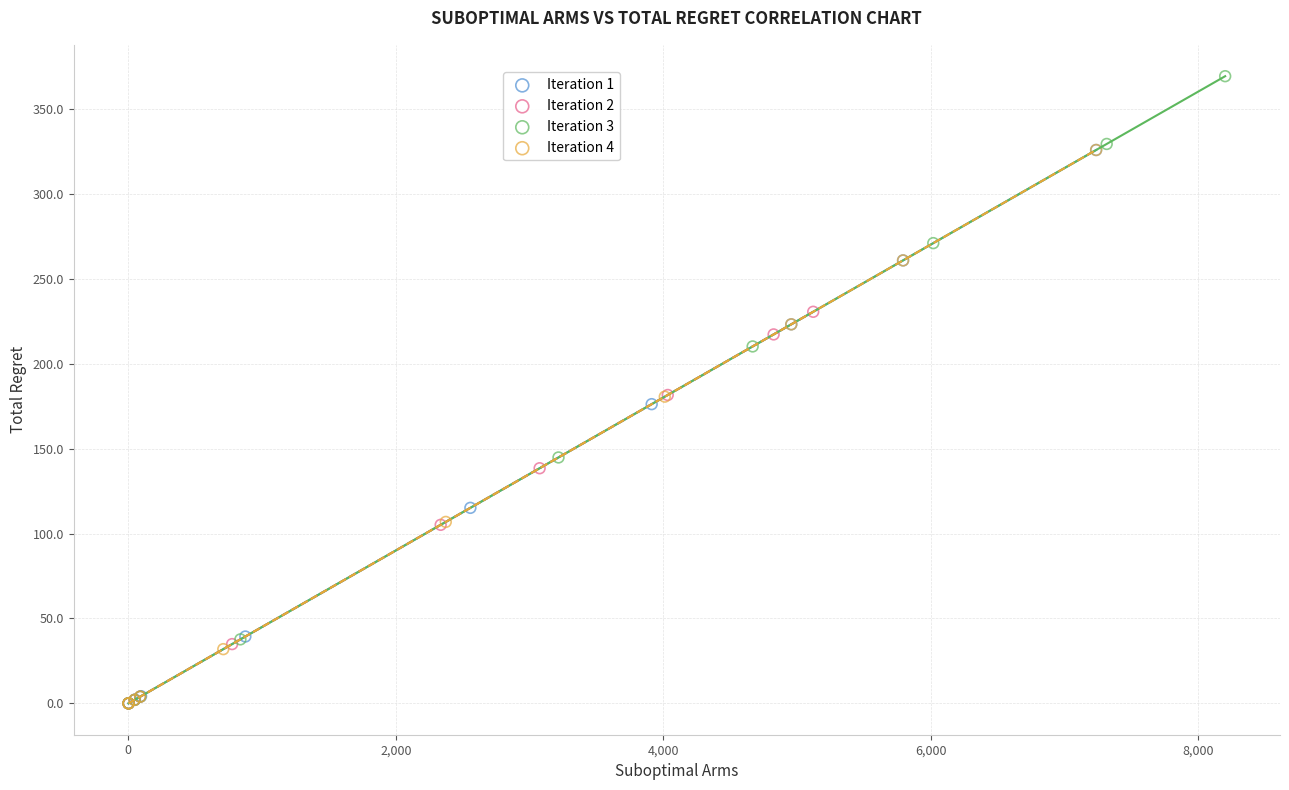

Which series has the largest Y range (max minus min)?

Iteration 3